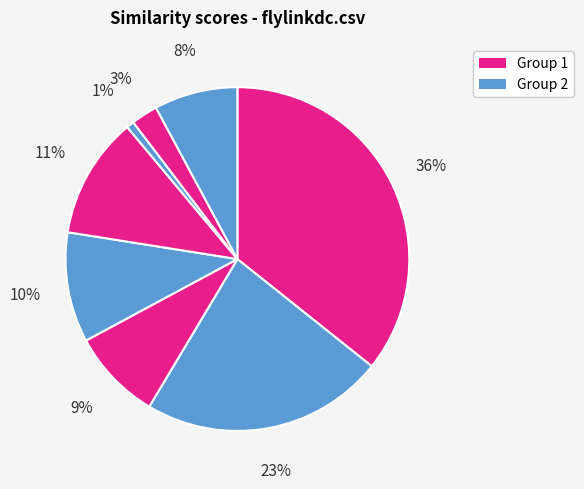

How many segments does this pie chart have?

8